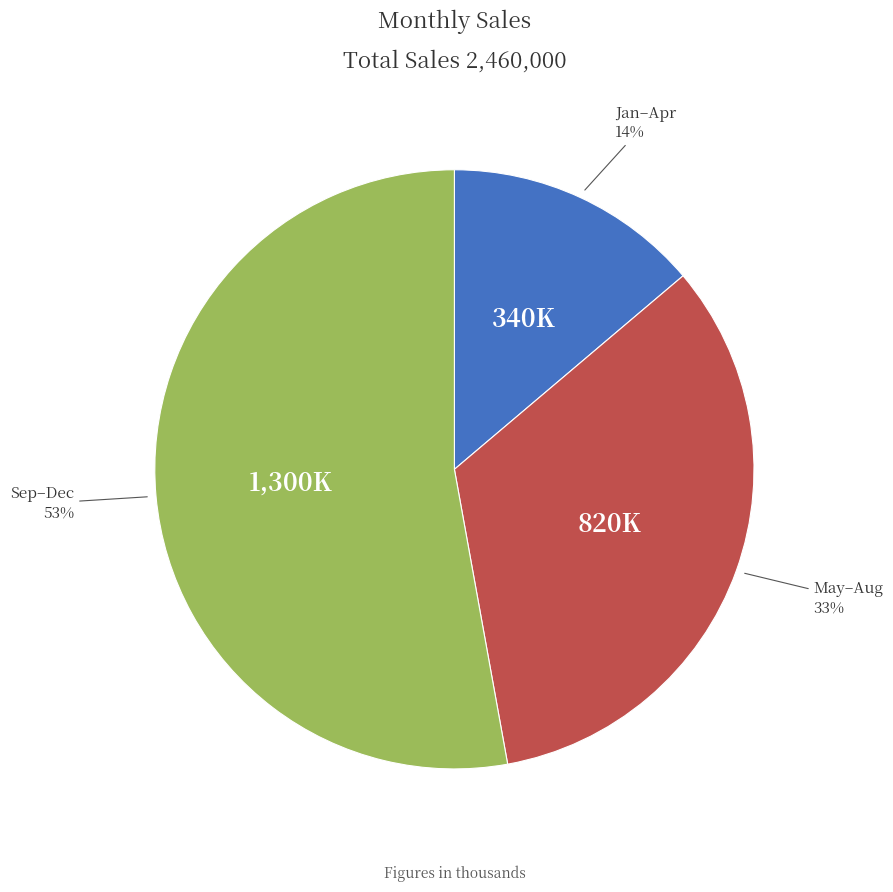

To the nearest percent, what is the difference between the largest and smallest slice percentages?

39%